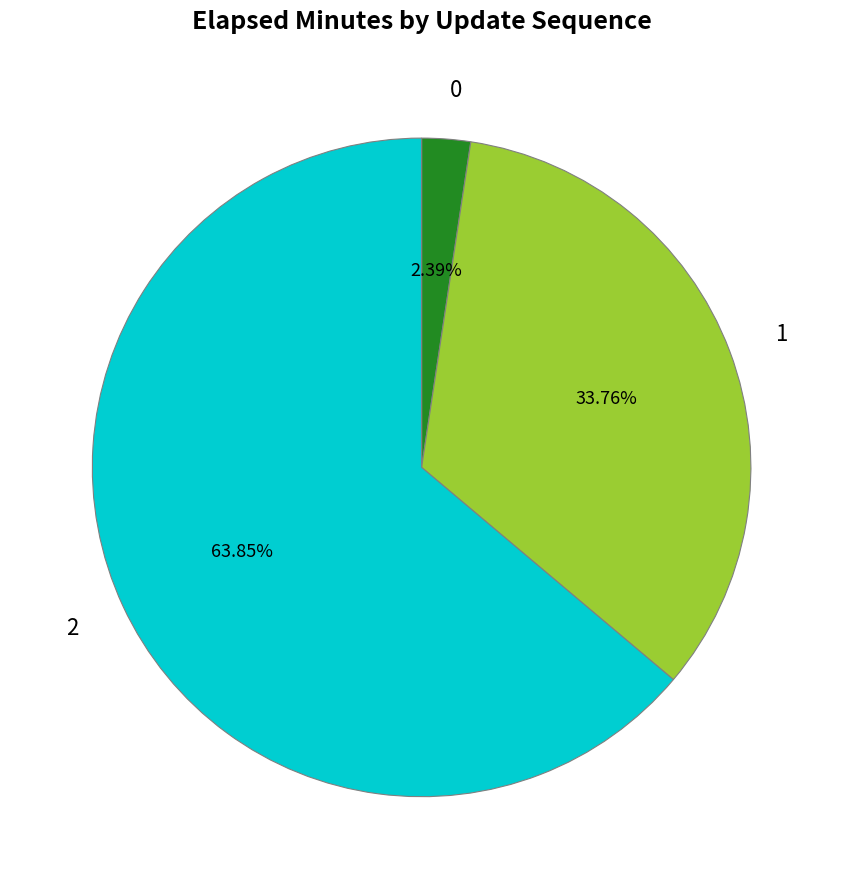

Is there any slice that represents more than half of the pie?

Yes